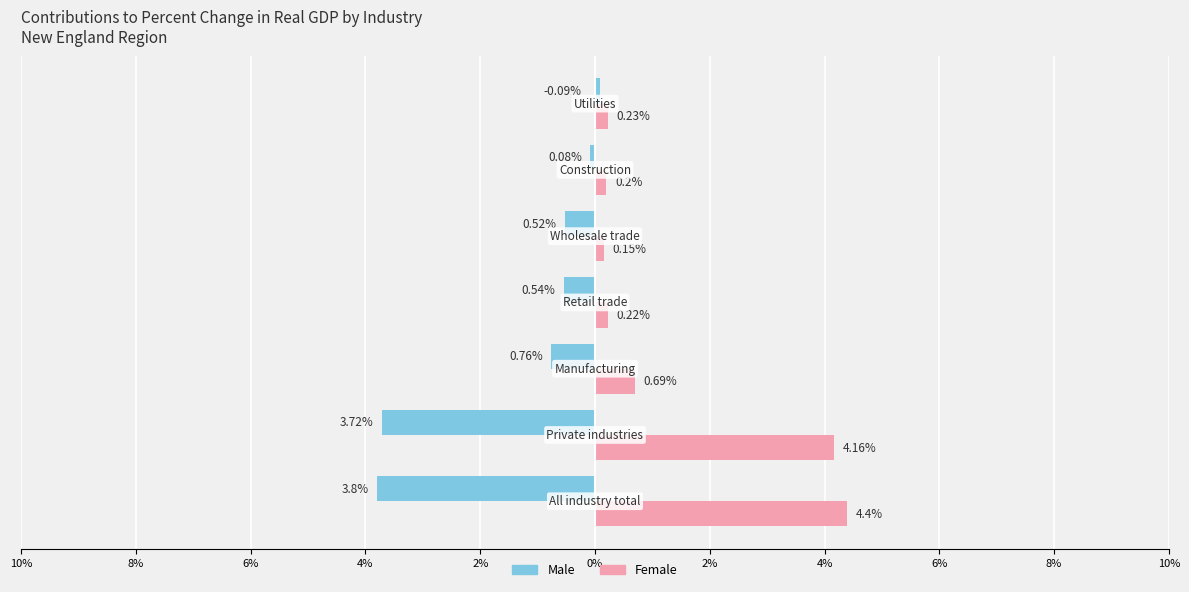

What are all the series names shown in the legend?

Male, Female